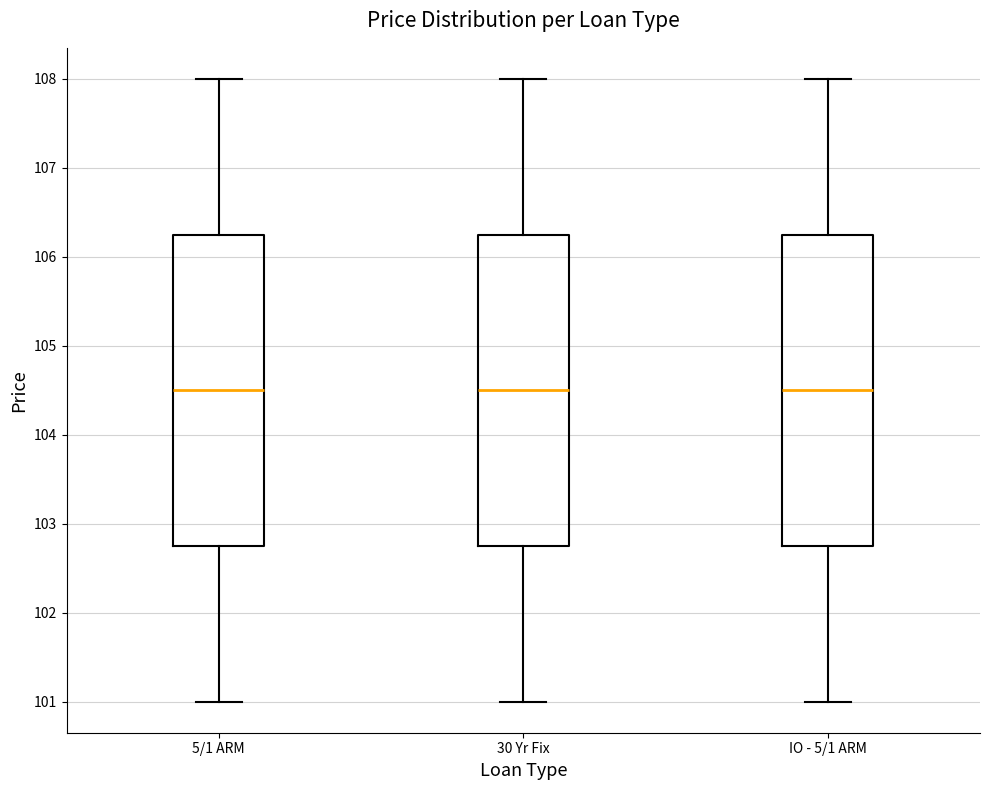

Reading left to right, transcribe this box plot: for each box, give where its median line is, the range the box spans, and where its two whiskers end, as read against the y-axis. The values are not printed on the chart, so give them approximately, as read against the axis.

5/1 ARM: median 104.5, box 102.8 to 106.3, whiskers 101.0 to 108.0
30 Yr Fix: median 104.5, box 102.8 to 106.3, whiskers 101.0 to 108.0
IO - 5/1 ARM: median 104.5, box 102.8 to 106.3, whiskers 101.0 to 108.0